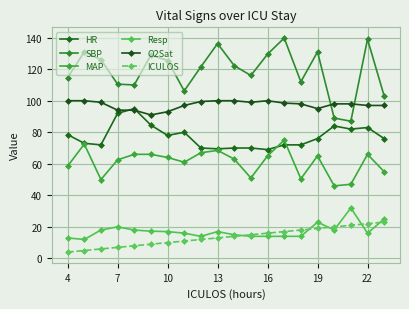

What is the label of the 1st point from the left?

4